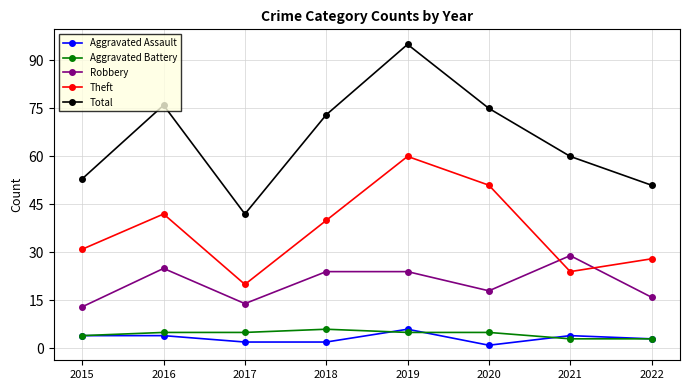

How many lines are shown in the chart?

5